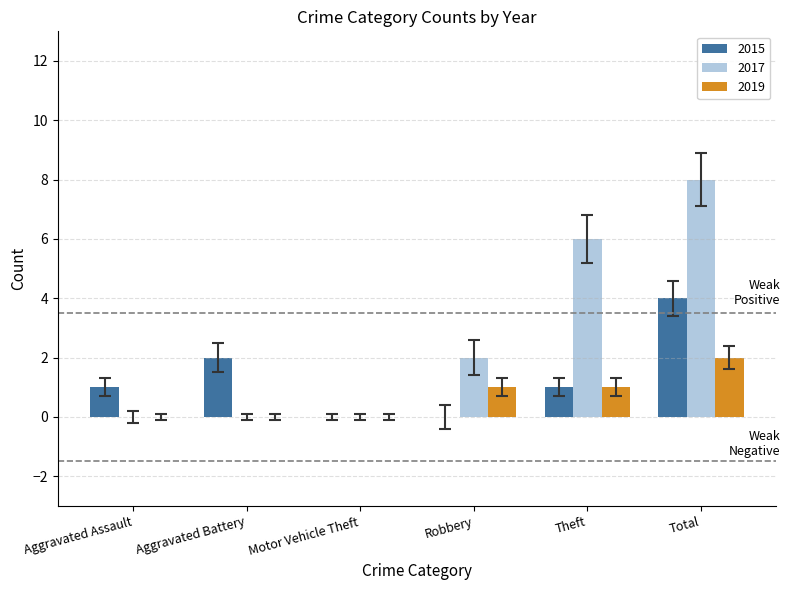

How many groups of bars are there?

6